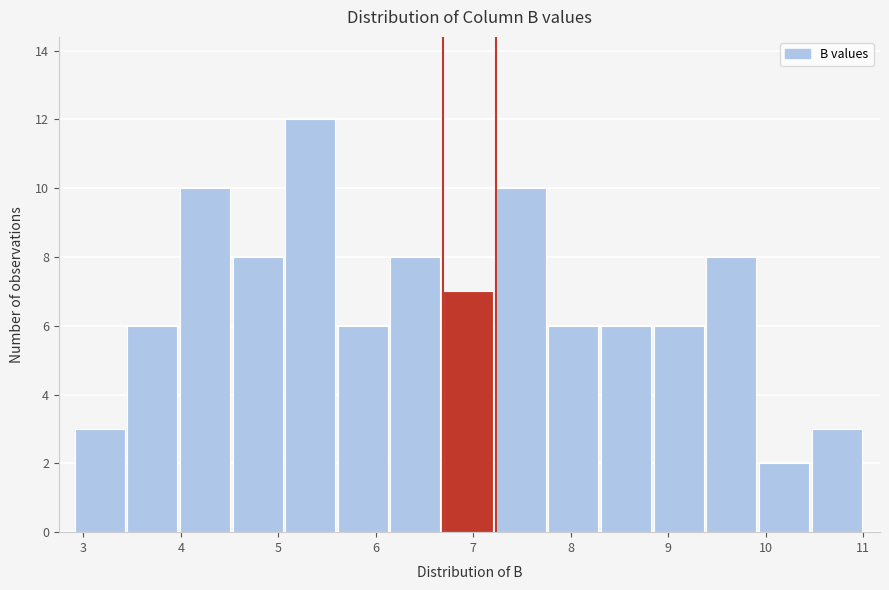

How tall is the bar that spans 9.93 to 10.47 on the x-axis? Neither the bar edges nor the heights are printed on the chart, so give them approximately, as read against the axes.

2